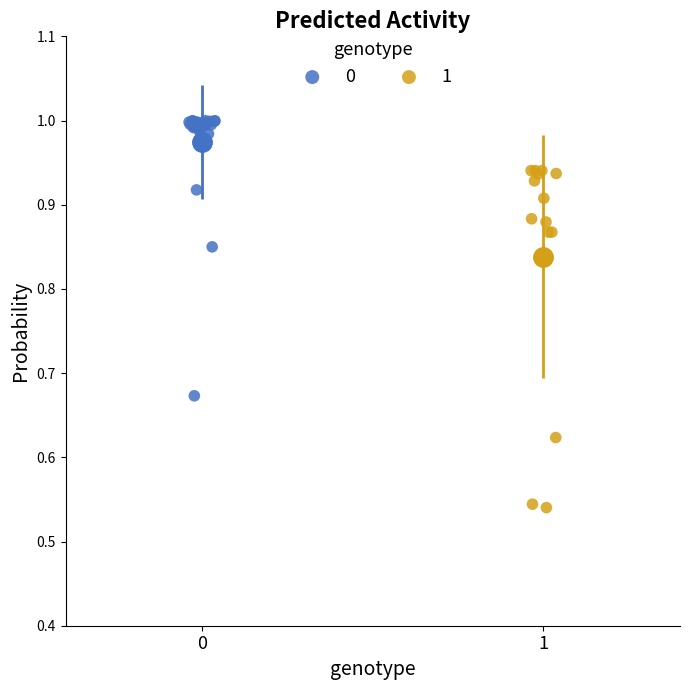

Which series has the widest spread of Y values?

1